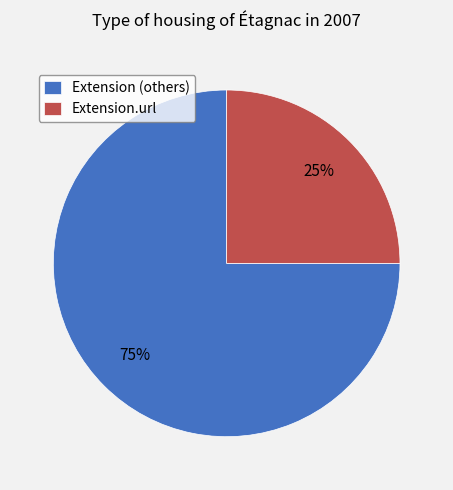

Does any single category account for the majority?

Yes